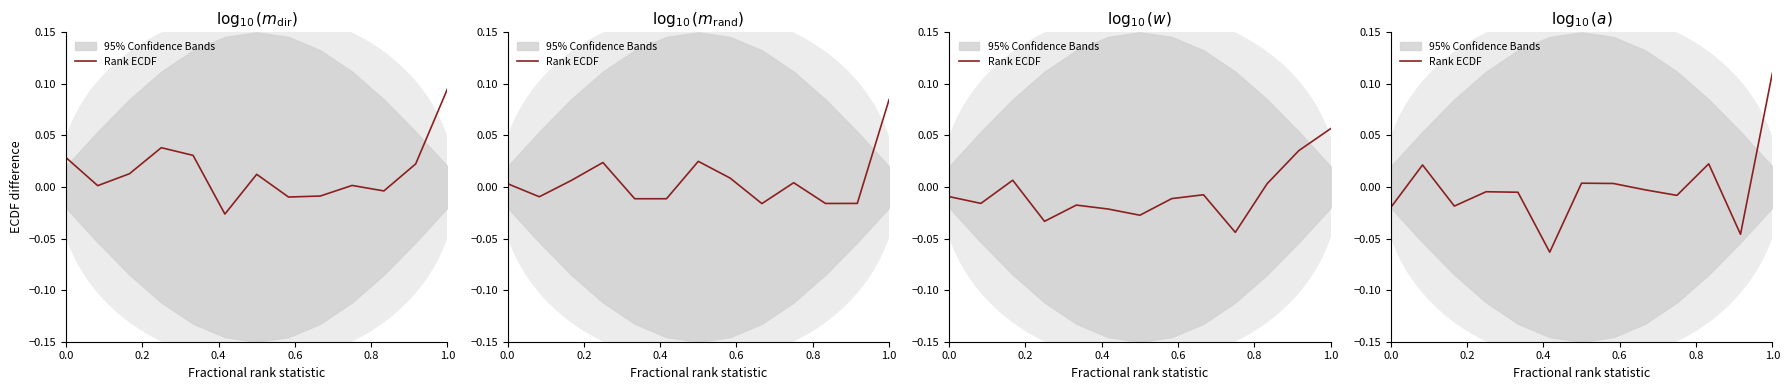

Where does the data first go above 0?

0.2